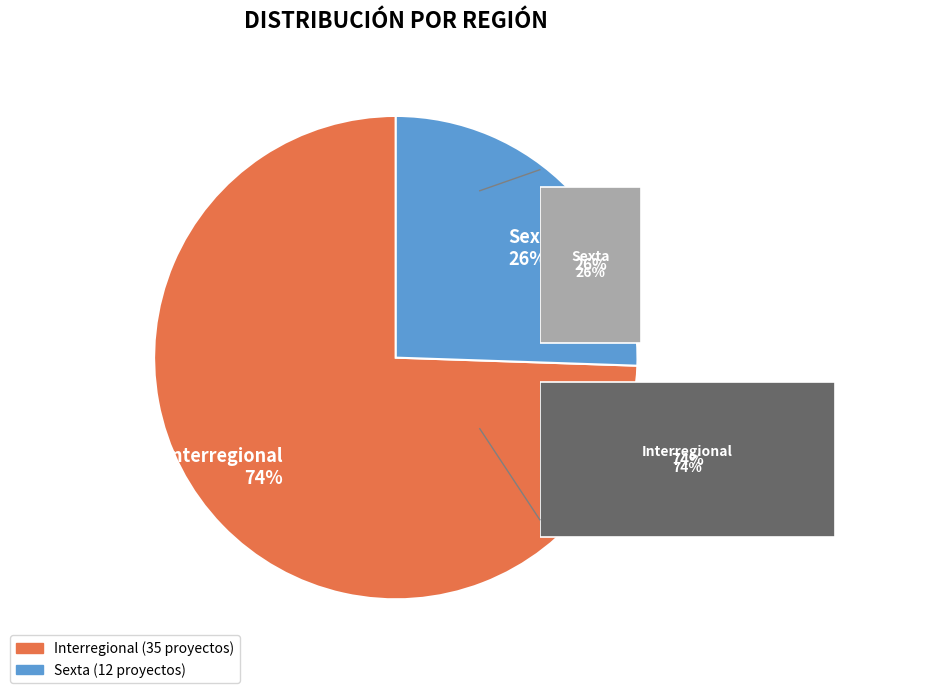

To the nearest percent, what portion does Interregional represent?

74%